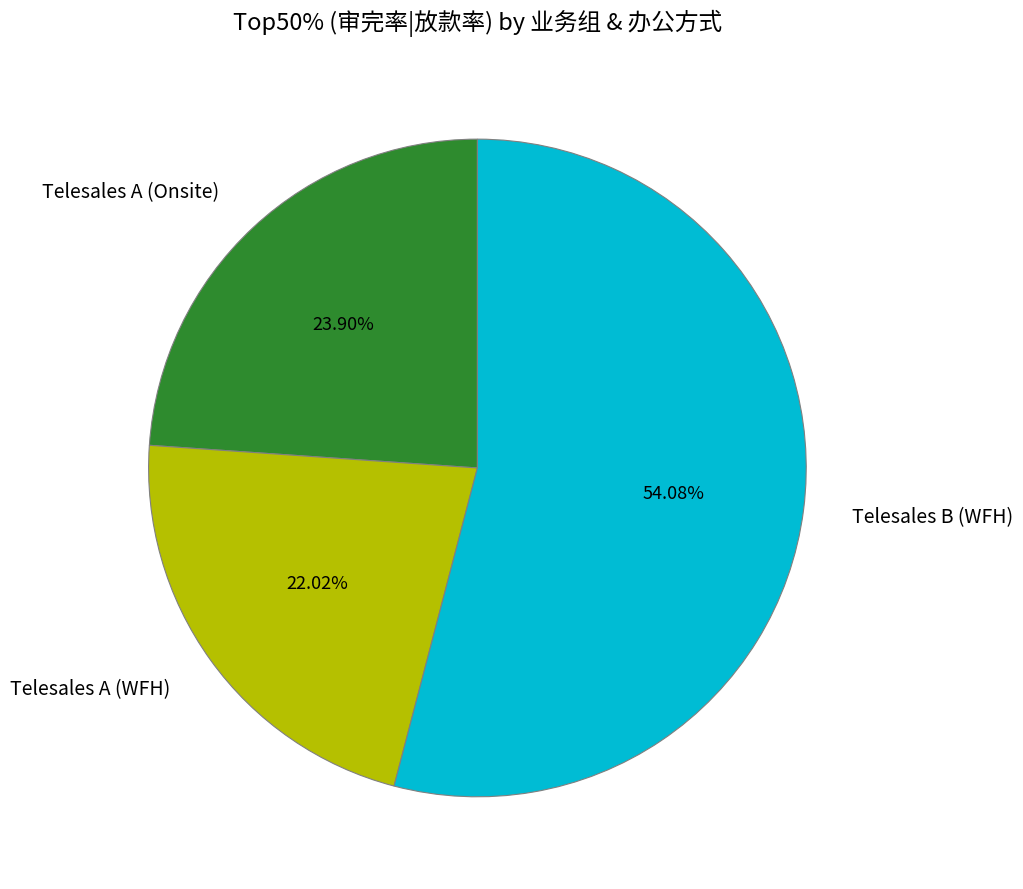

Do Telesales A (Onsite) and Telesales A (WFH) together represent more than half of the pie?

No